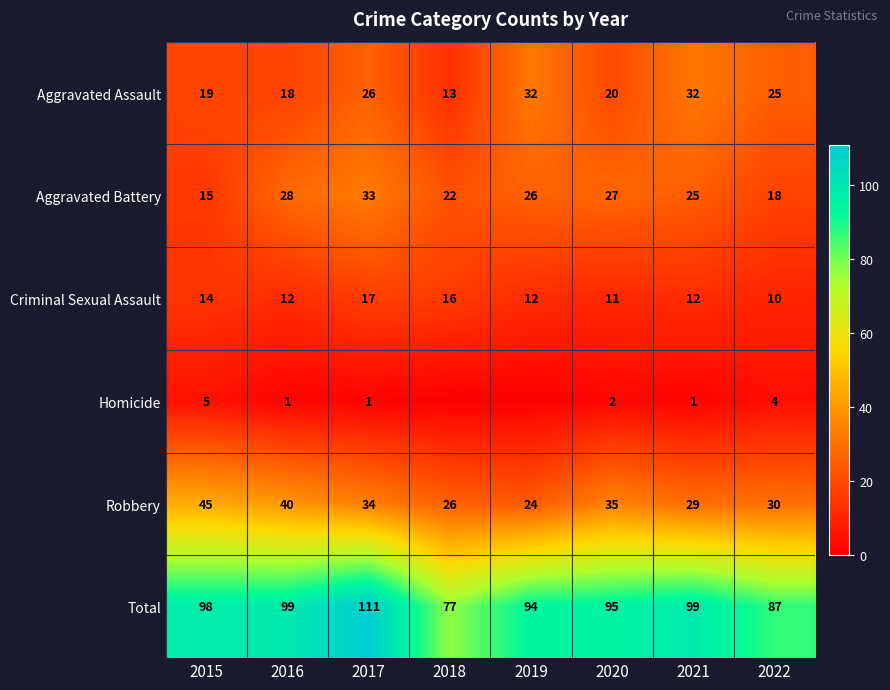

True or false: Total has a value of 148 at 2020.

False